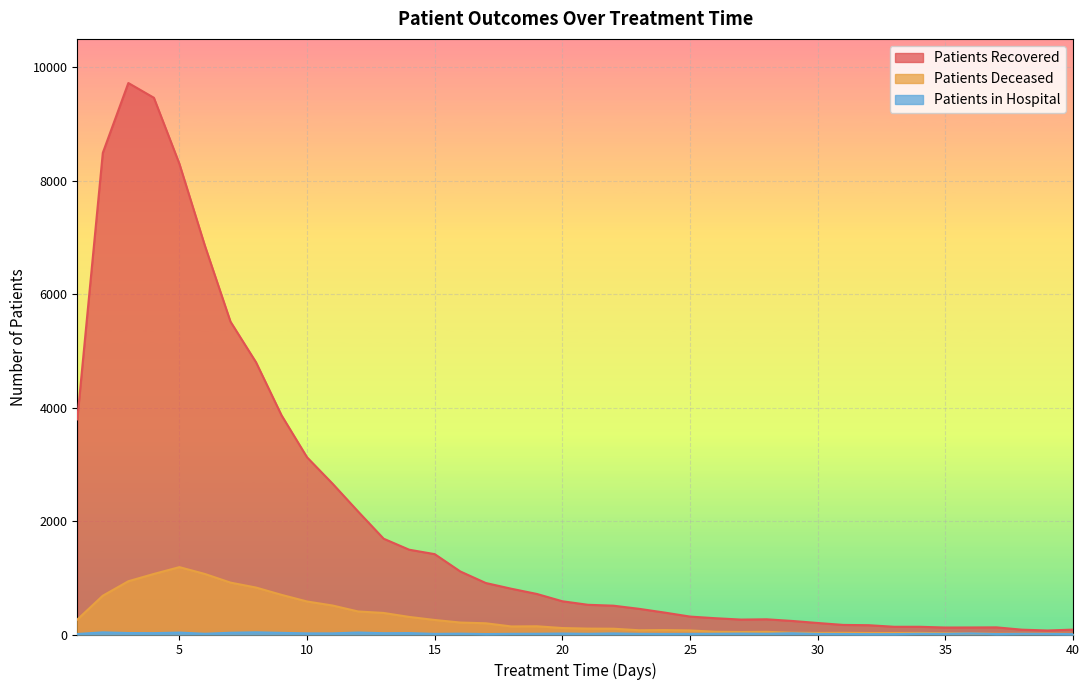

Which label corresponds to the smallest value in the chart?

32